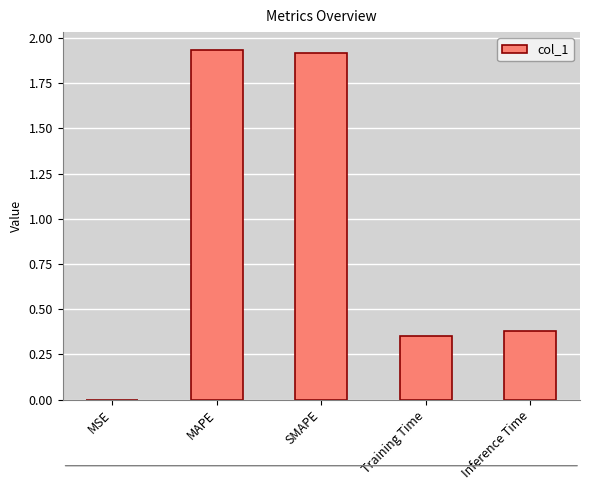

Is it true that the value at MSE is 0.0?

True